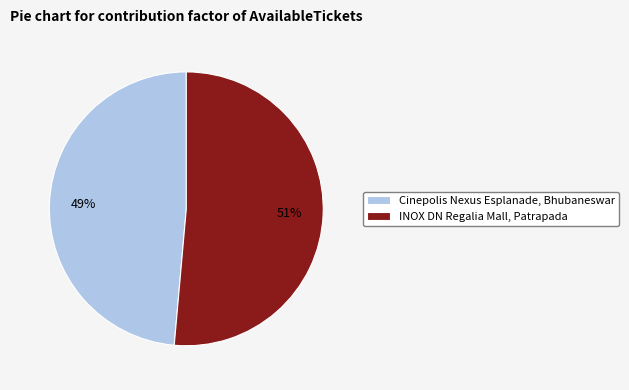

To the nearest percent, what portion does Cinepolis Nexus Esplanade, Bhubaneswar represent?

49%